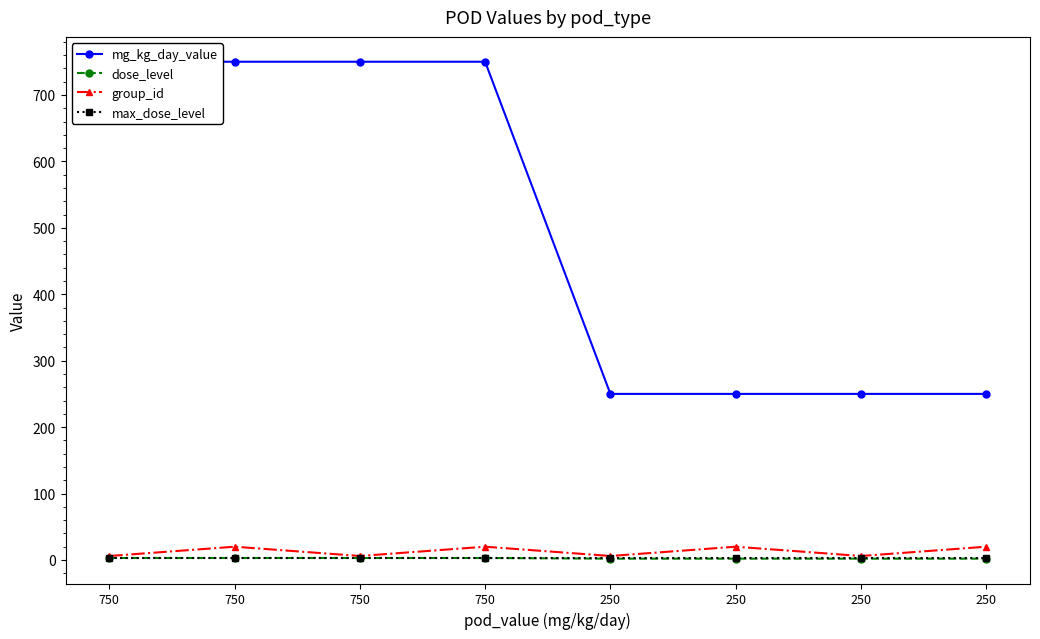

How many data points in group_id are less than 20?

4